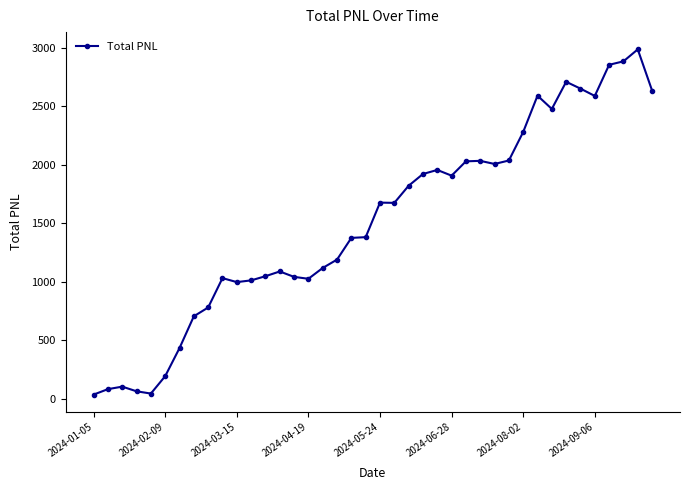

How many data points are above 1675?

20